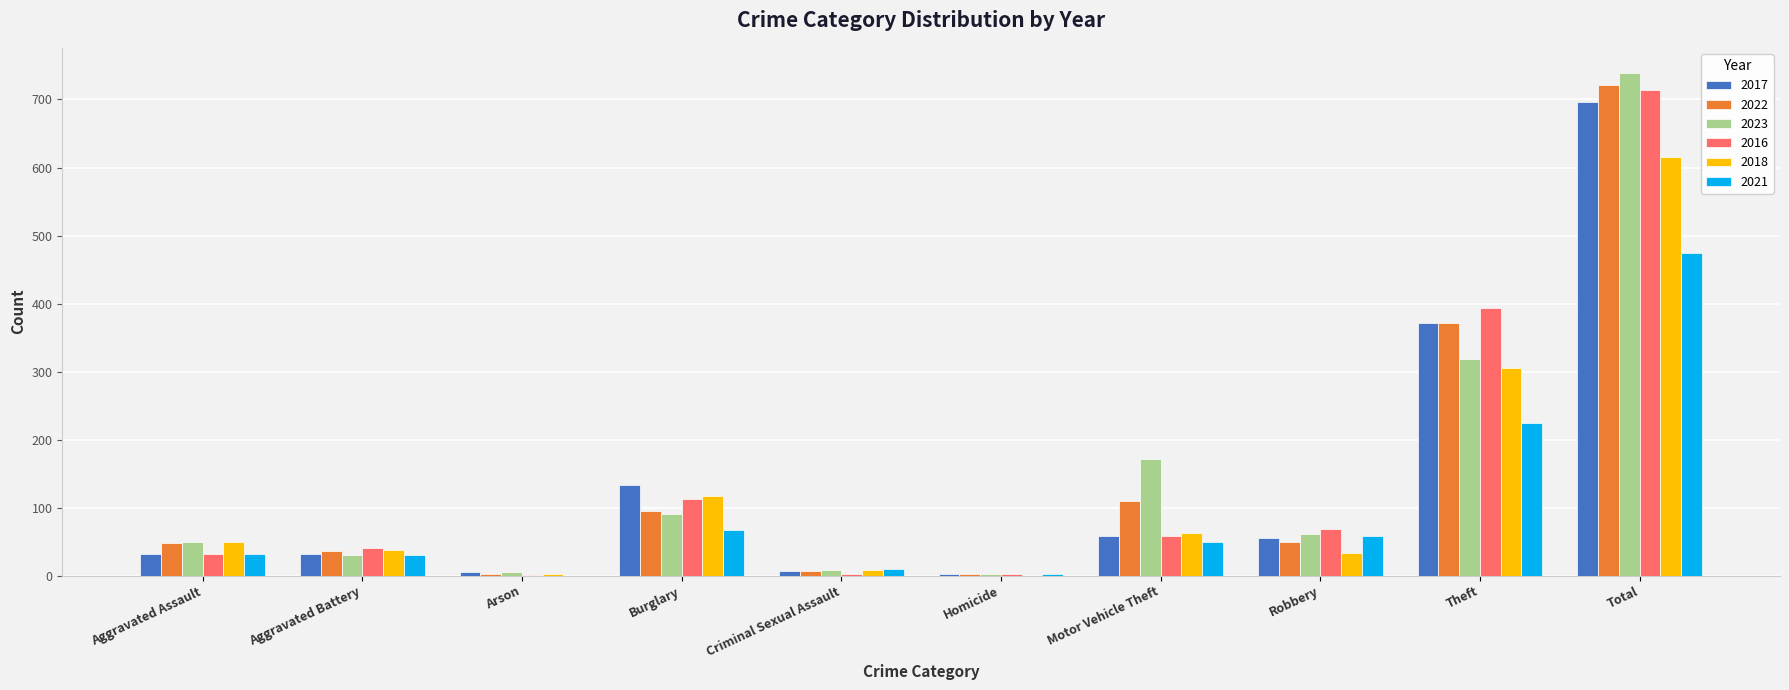

What is the greatest value displayed?

739